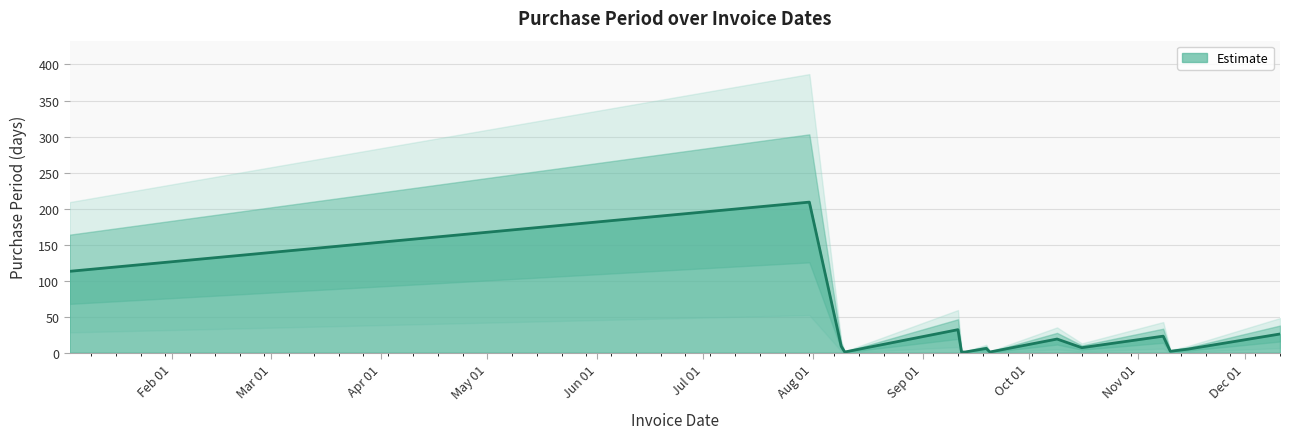

At which category does the chart reach its peak across all series?

2017-07-31